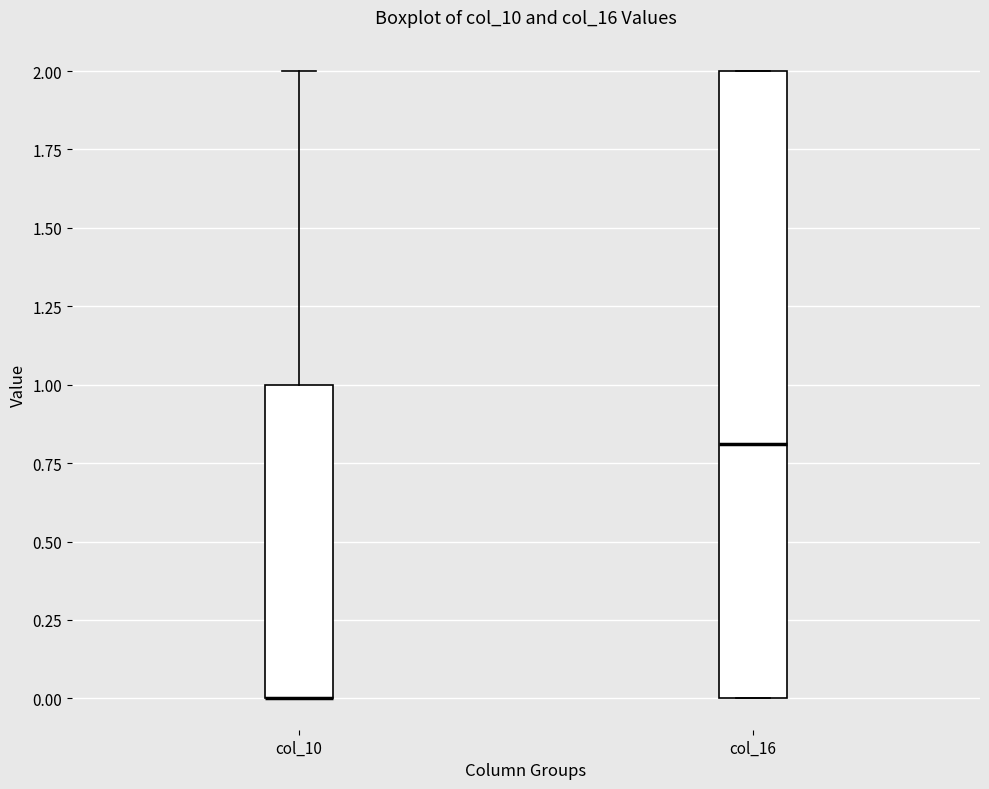

Reading left to right, read every box against the y-axis: the position of its median line, the range the box covers, and the ends of its whiskers. The values are not printed on the chart, so give them approximately, as read against the axis.

col_10: median 0.0 (drawn on the box's lower edge), box 0.0 to 1.0, whiskers 0.0 to 2.0
col_16: median 0.8, box 0.0 to 2.0, whiskers 0.0 to 2.0